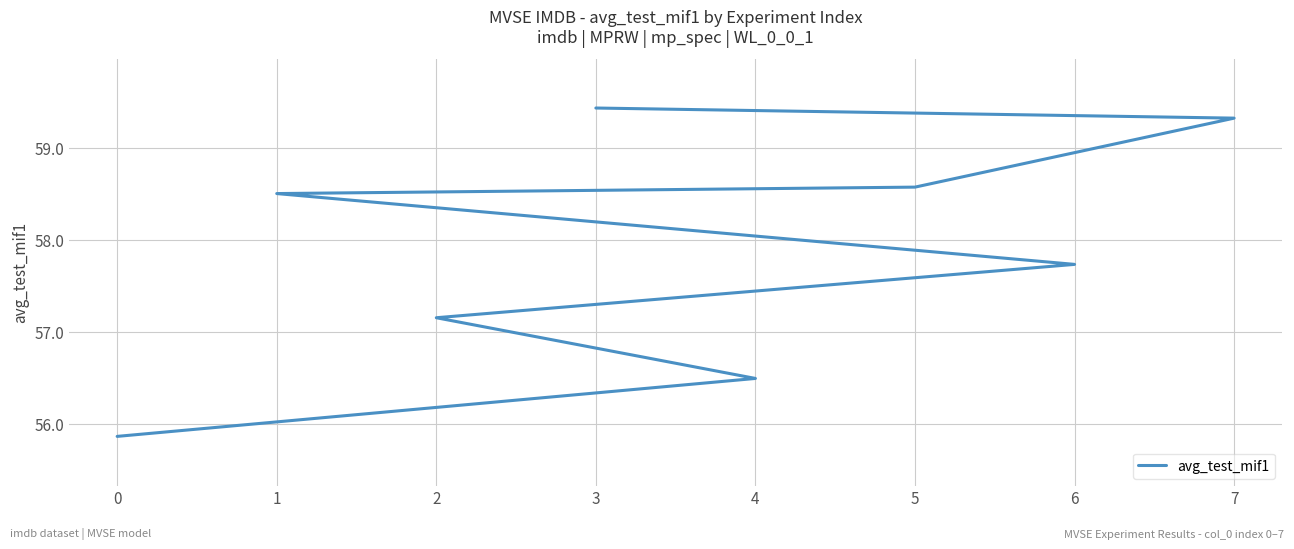

What is the average value?

57.9